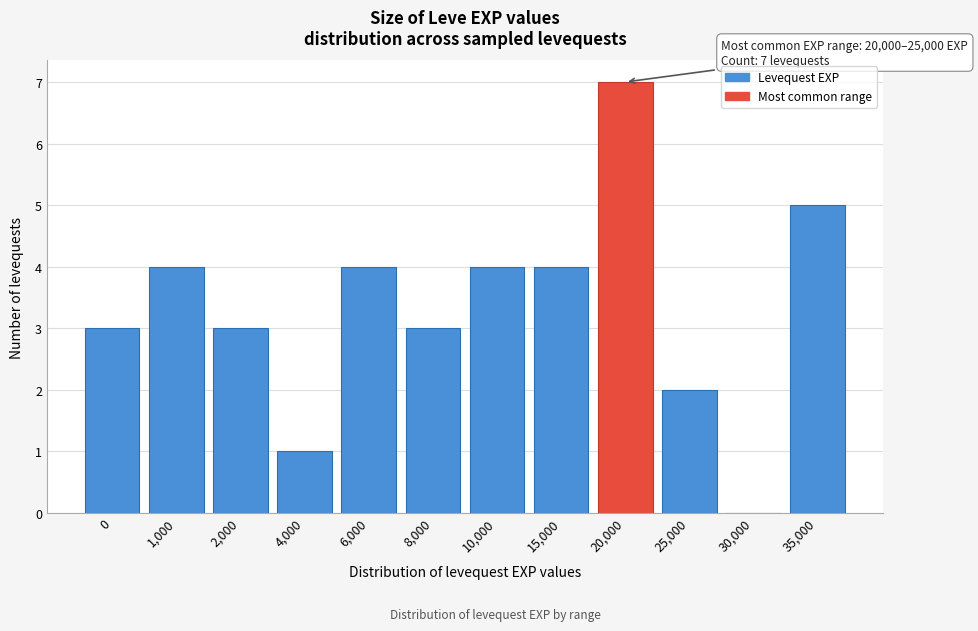

Reading right to left, transcribe all the data shown in this chart.

35,000=5	30,000=0	25,000=2	20,000=7	15,000=4	10,000=4	8,000=3	6,000=4	4,000=1	2,000=3	1,000=4	0=3